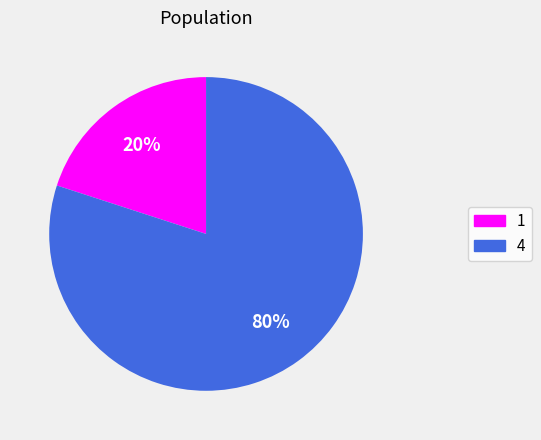

Do 1 and 4 together represent more than half of the pie?

Yes